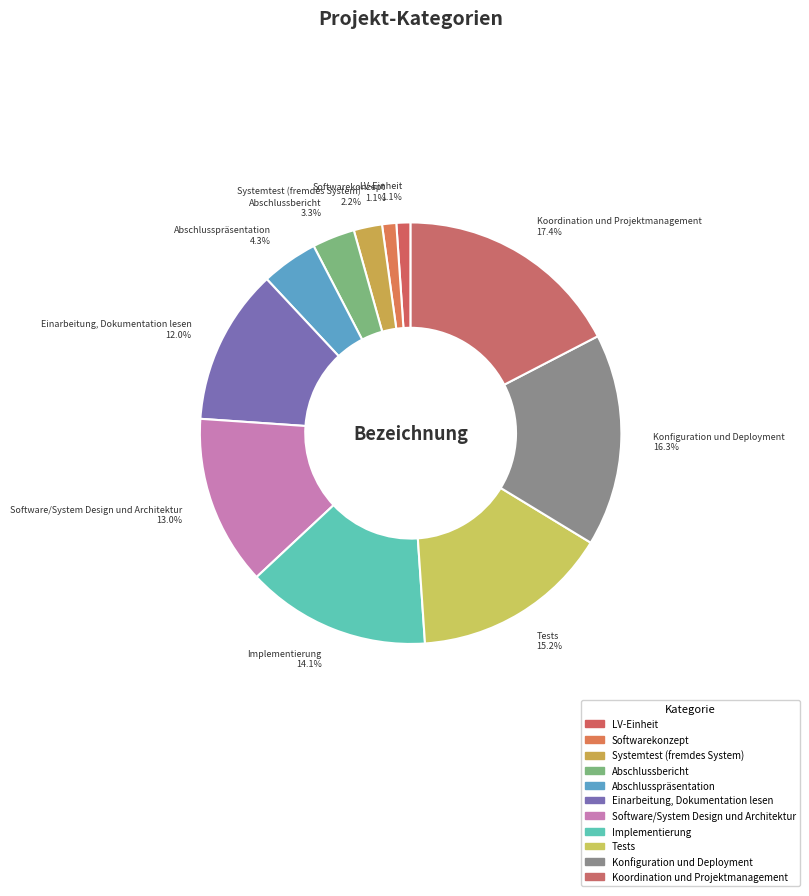

What portion of the pie excludes Konfiguration und Deployment?

83.7%